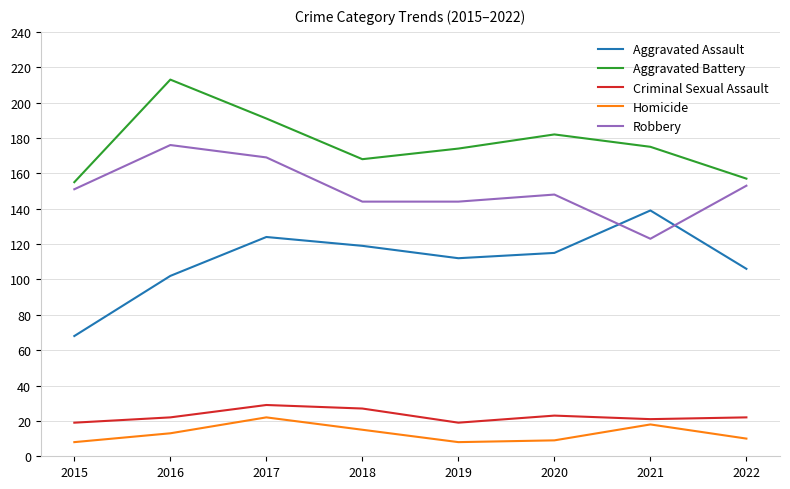

What is the greatest value displayed?

213